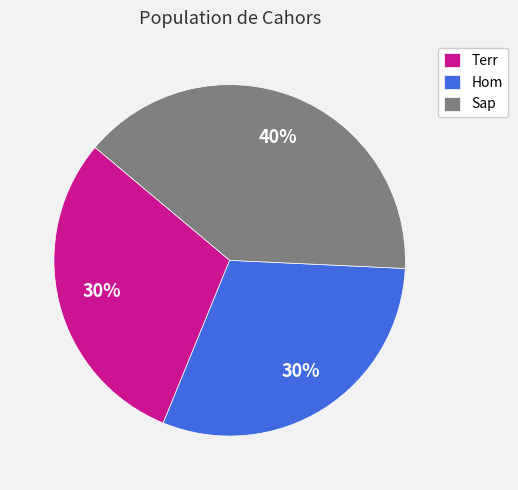

Which category has the biggest portion of the pie?

Sap